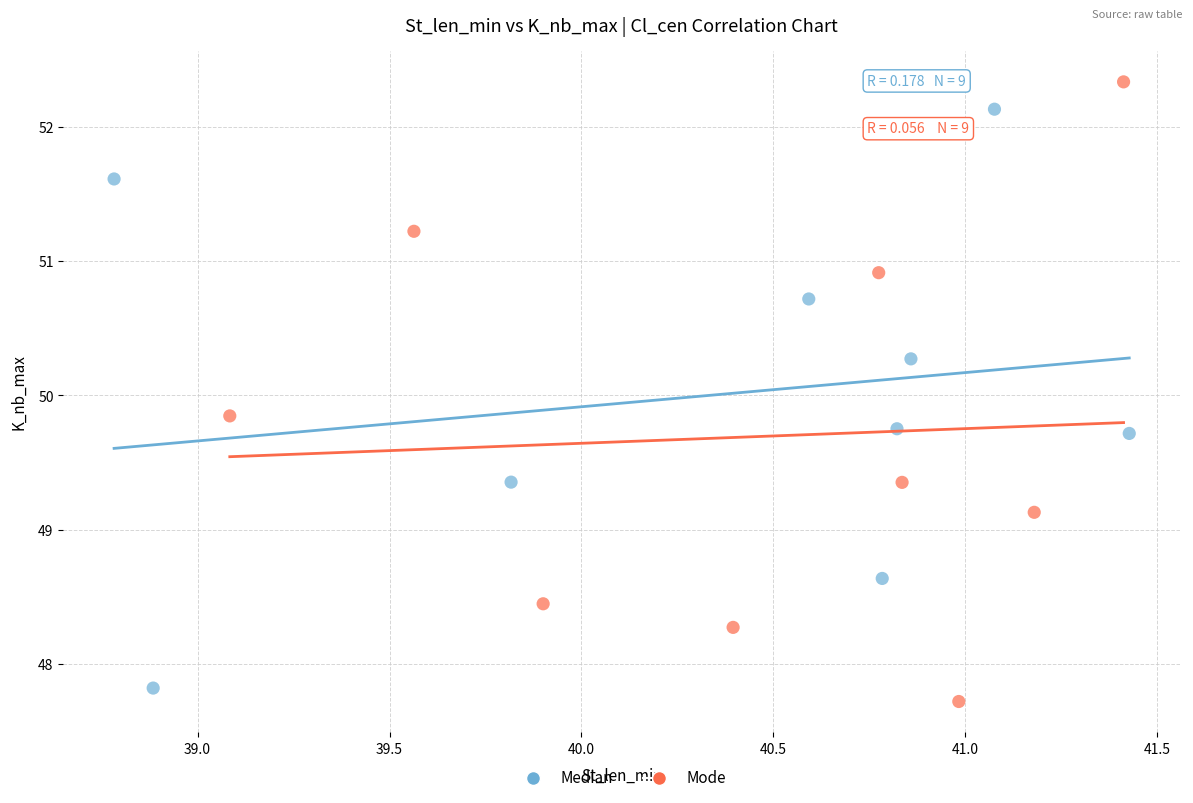

Which series contains the highest Y value?

Mode